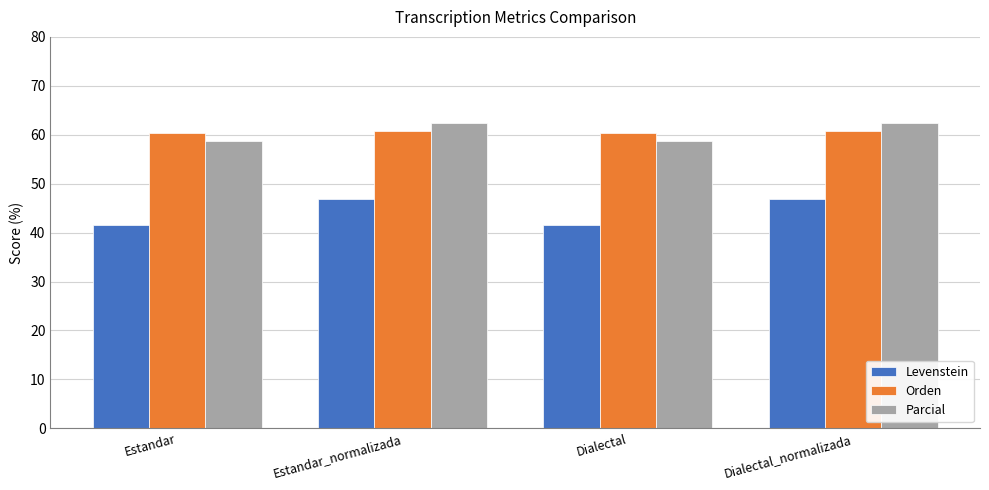

Does the chart contain any negative values?

No